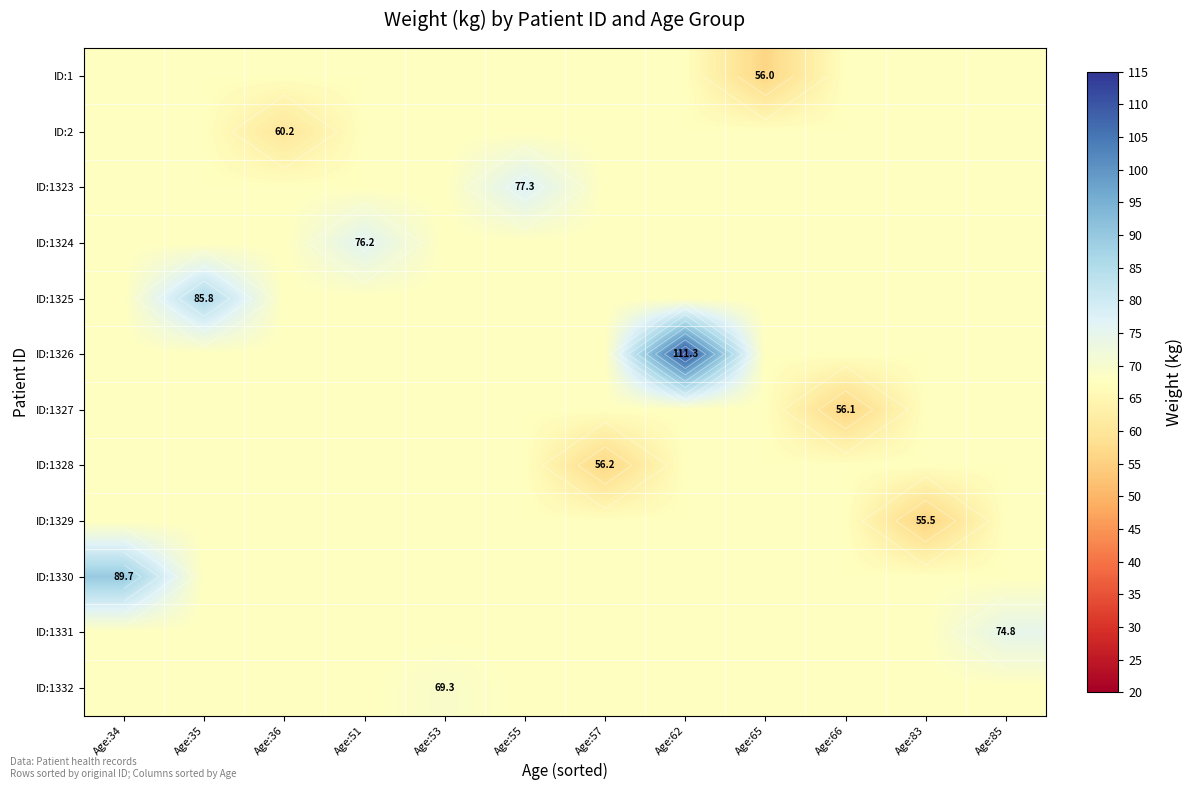

Rank the categories by ID:1328 value from highest to lowest.

Age:34, Age:35, Age:36, Age:51, Age:53, Age:55, Age:62, Age:65, Age:66, Age:83, Age:85, Age:57